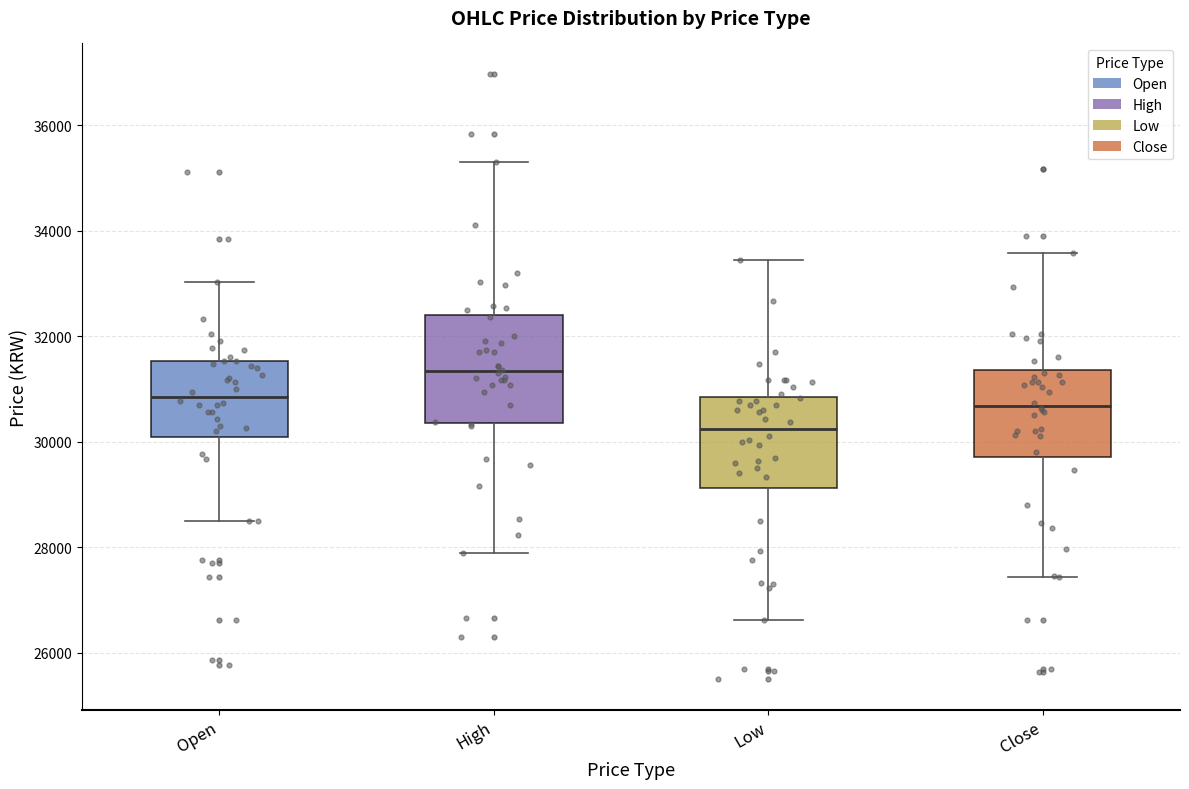

Reading left to right, read every box against the y-axis: the position of its median line, the range the box covers, and the ends of its whiskers. The values are not printed on the chart, so give them approximately, as read against the axis.

Open: median 30800, box 30000 to 31600, whiskers 28400 to 33000
High: median 31400, box 30400 to 32400, whiskers 27800 to 35400
Low: median 30200, box 29200 to 30800, whiskers 26600 to 33400
Close: median 30600, box 29800 to 31400, whiskers 27400 to 33600